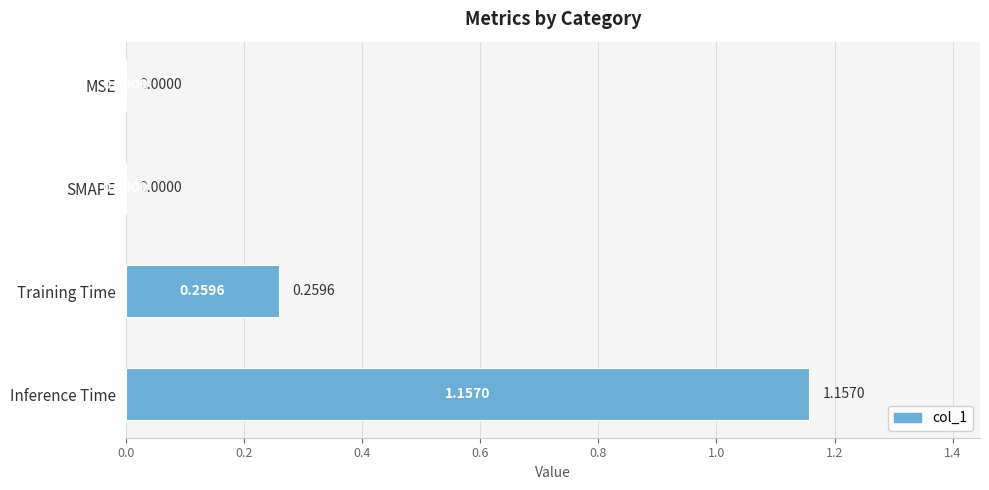

Which category has the highest value across all series?

Inference Time